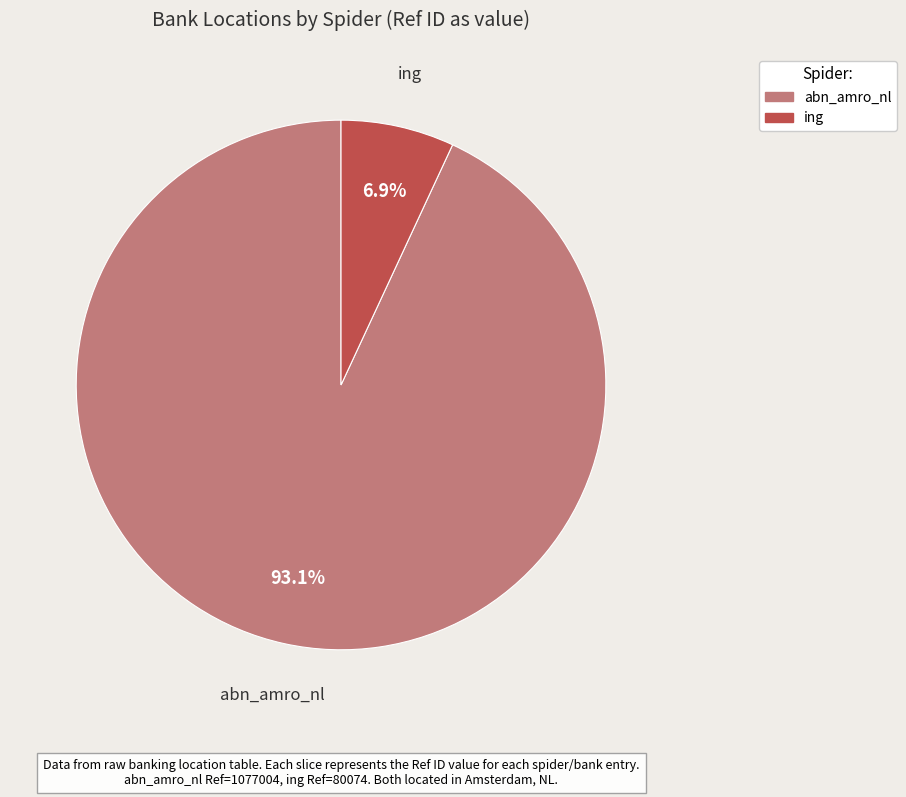

How many segments does this pie chart have?

2